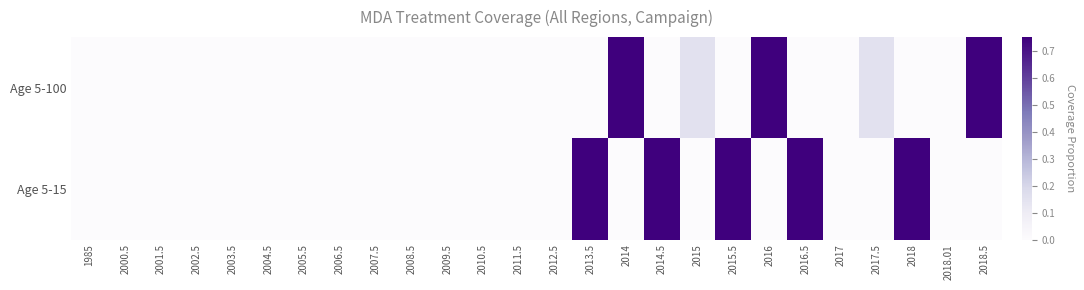

Rank the series by their average value, from highest to lowest.

Age 5-15, Age 5-100